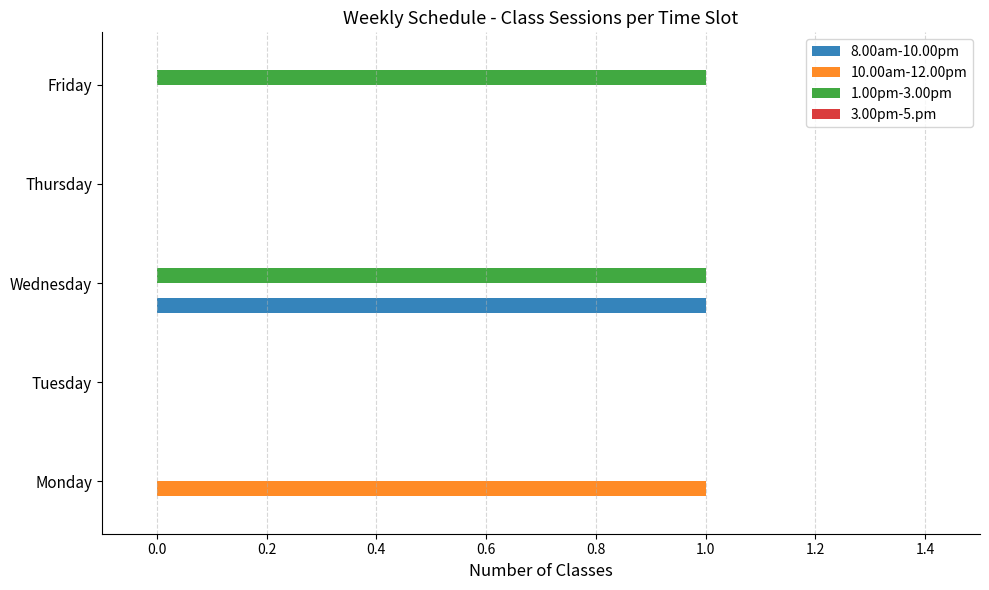

Which series has the largest total across all categories?

1.00pm-3.00pm